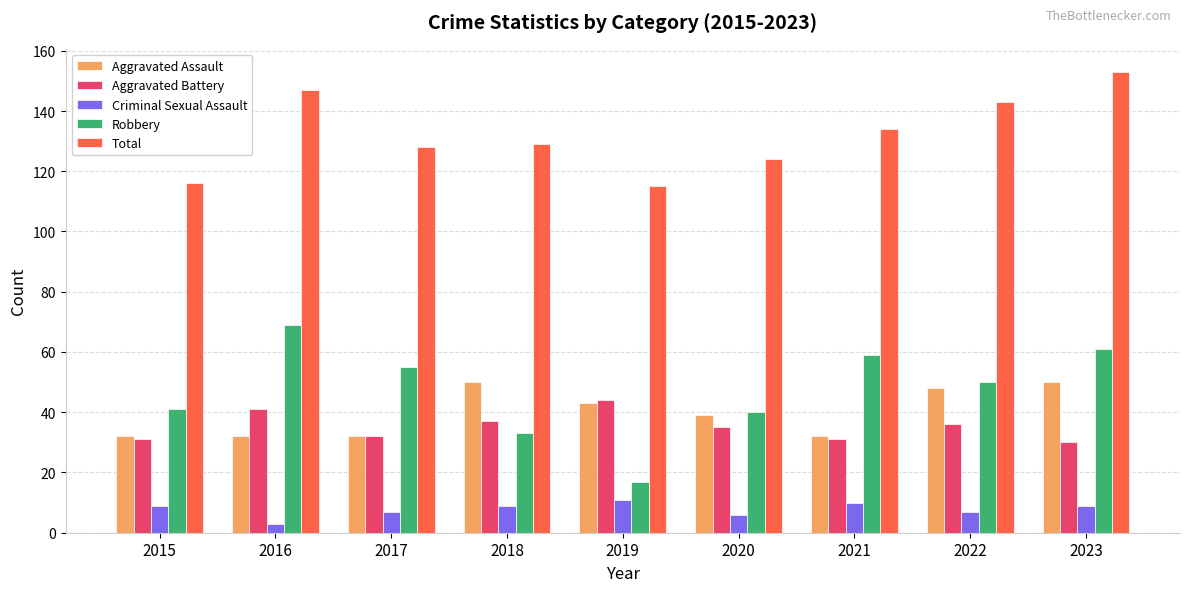

Count the Criminal Sexual Assault values in the range 7 to 9.

5